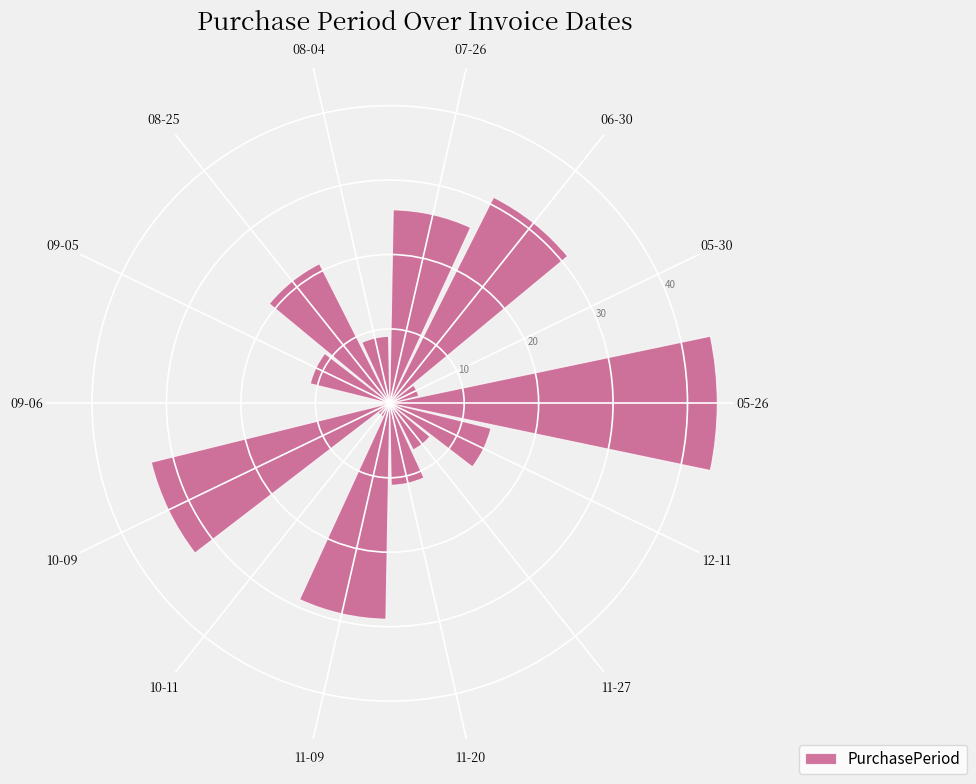

True or false: the data shows 7 at 11-27.

True